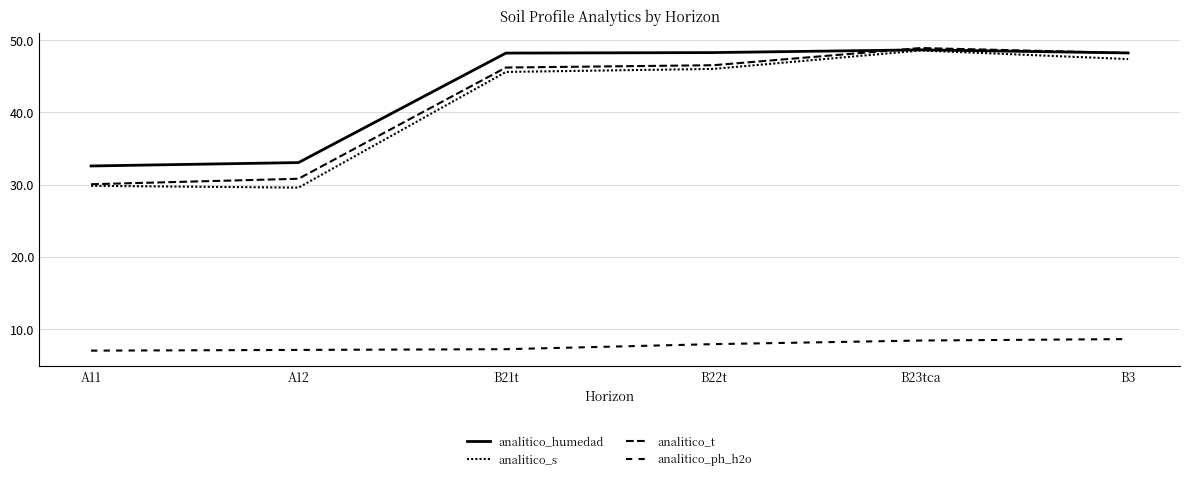

The value of analitico_ph_h2o at B21t is 12.1. True or false?

False